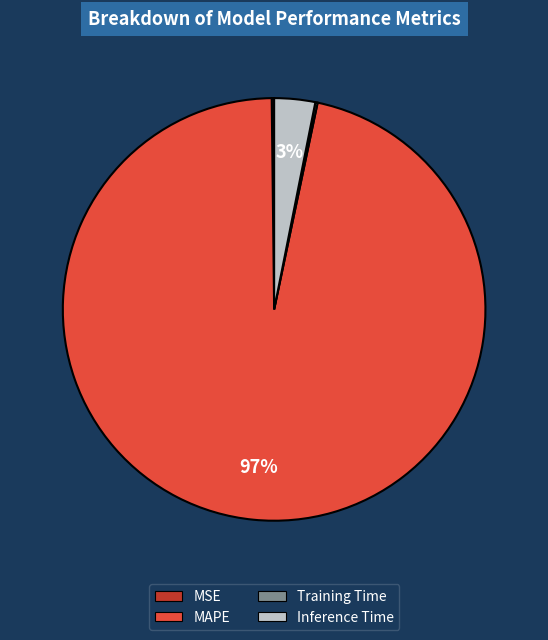

The Inference Time slice represents 3% of the pie. True or false?

True